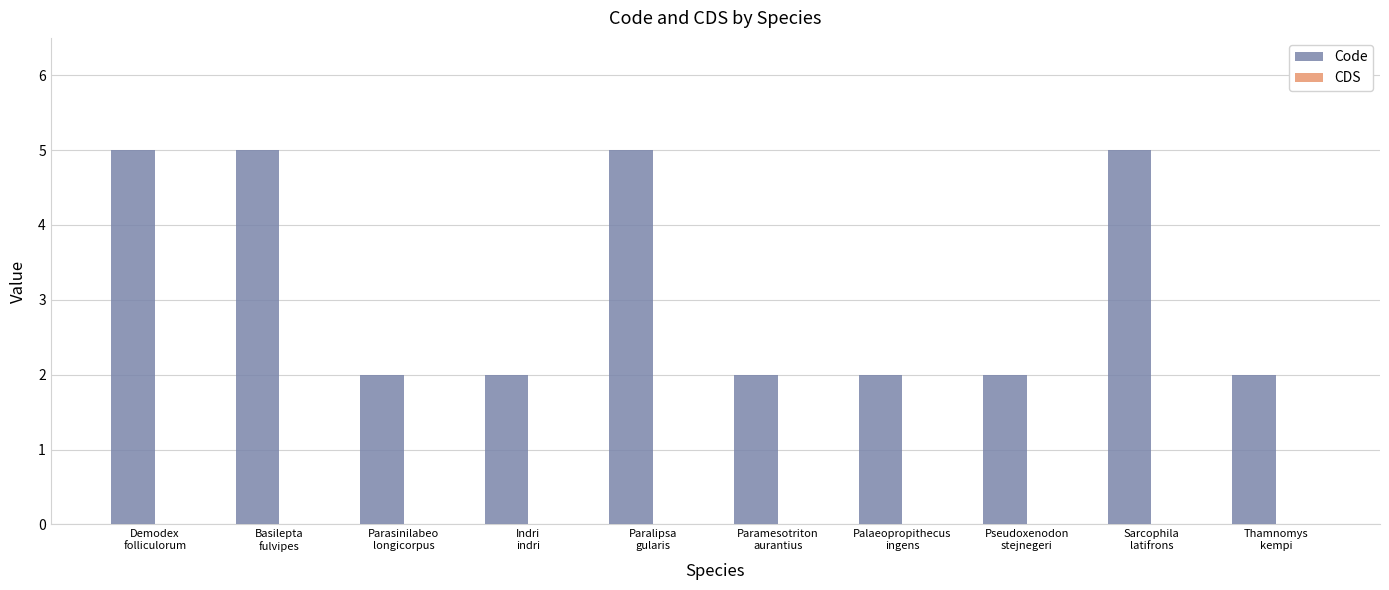

What is the average value?

3